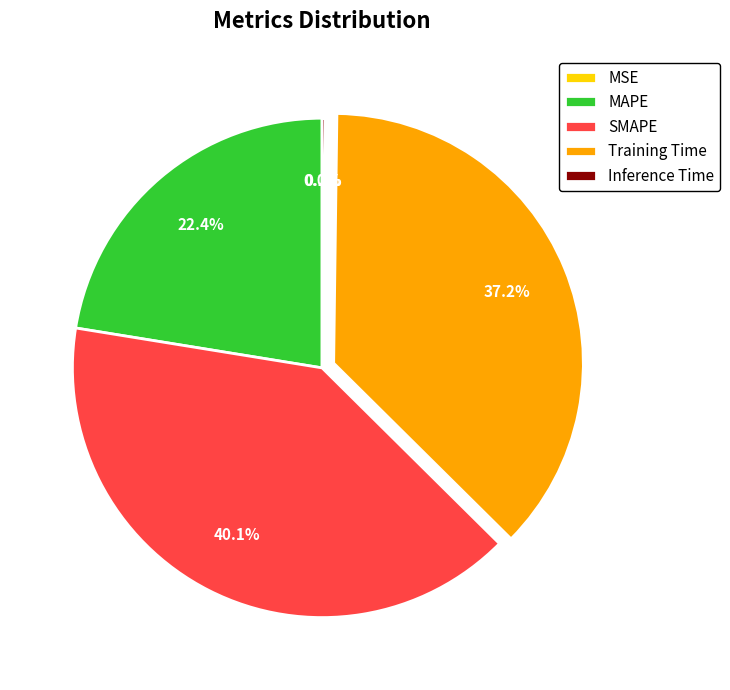

What is the largest slice in the pie chart?

SMAPE